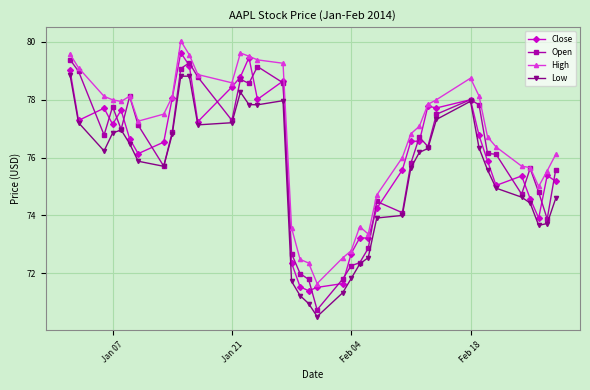

What are all the series names shown in the legend?

Close, Open, High, Low